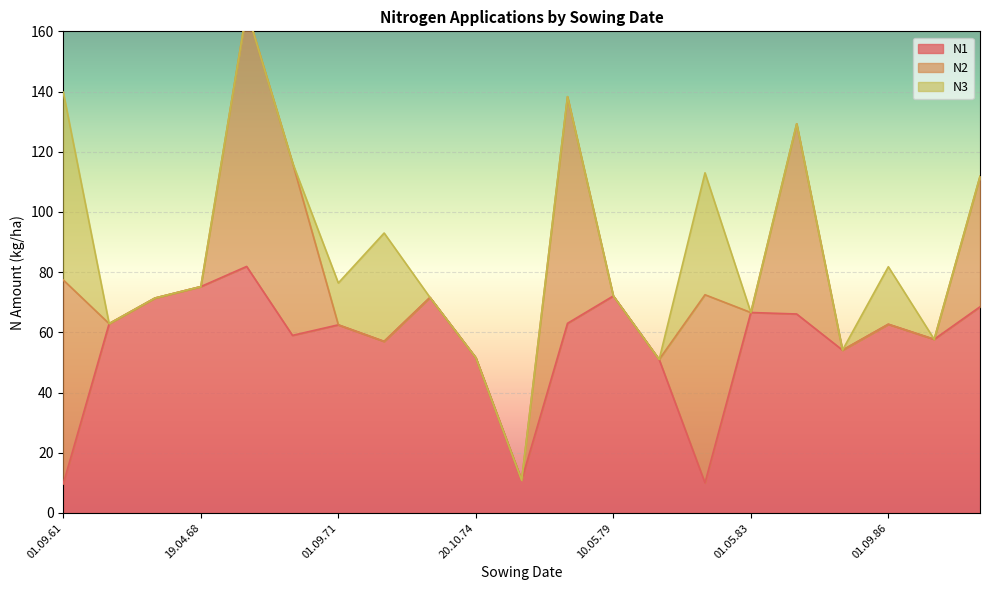

What position from the right is 23.04.84?

5